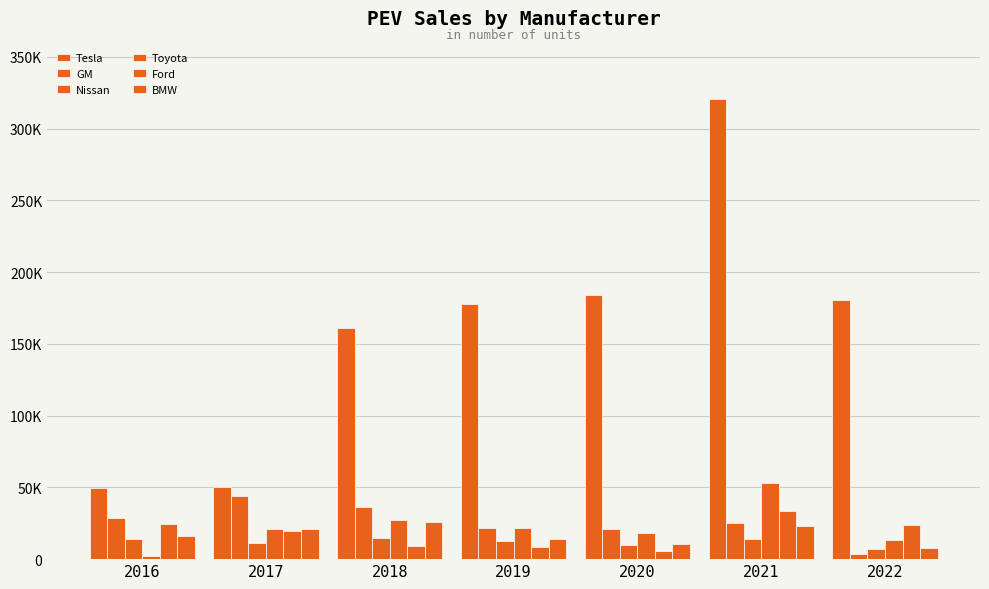

True or false: Ford has a value of 8235 at 2019.

True